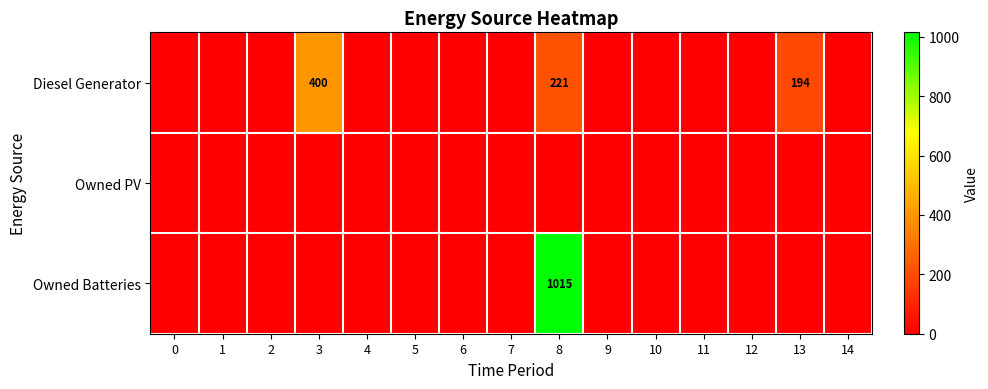

Is the value of Owned PV at 1 greater than the value of Diesel Generator at 11?

No